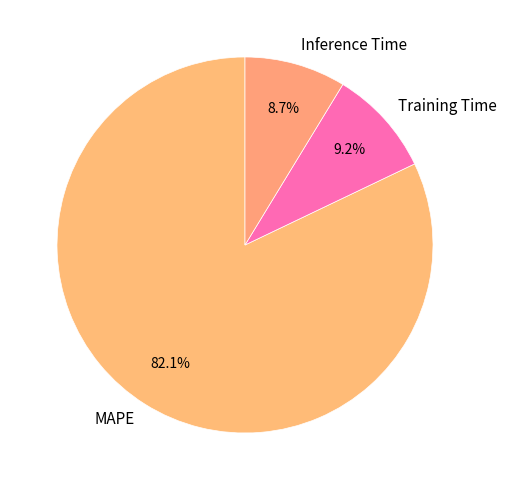

Which category has the biggest portion of the pie?

MAPE